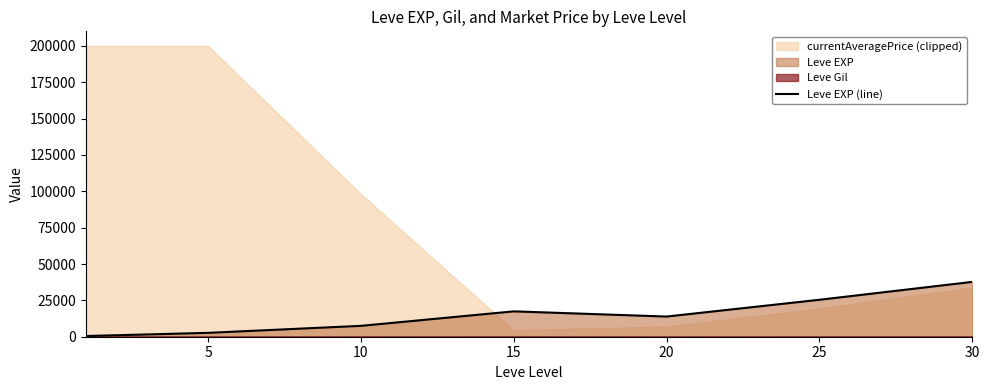

The value of Leve EXP (line) at 25 is 7968.2. True or false?

False